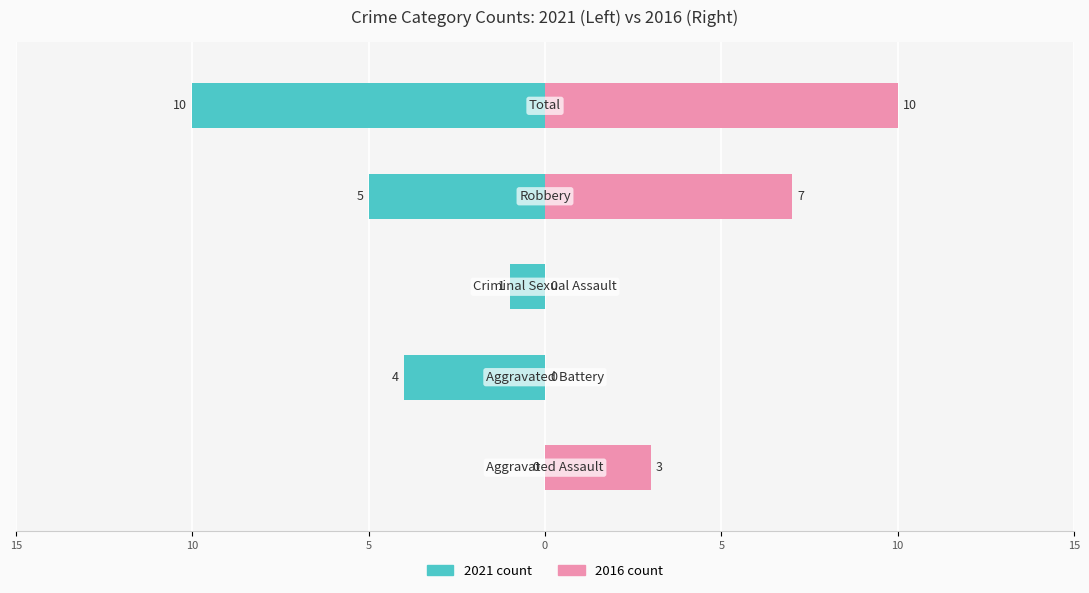

Is the value of 2016 count at 0 greater than the value of 2021 count at 15?

Yes